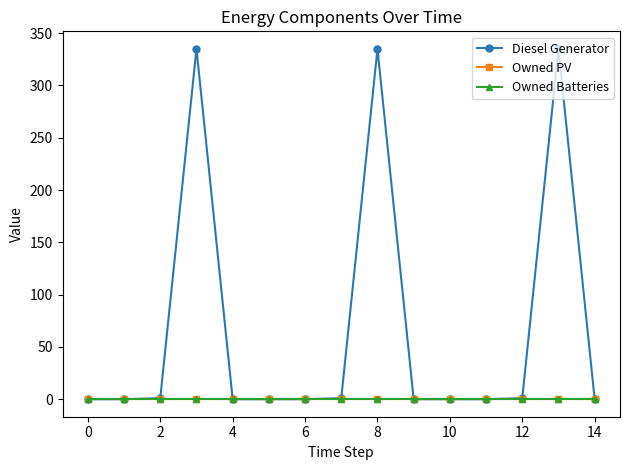

True or false: Diesel Generator and Owned PV cross at least once.

False